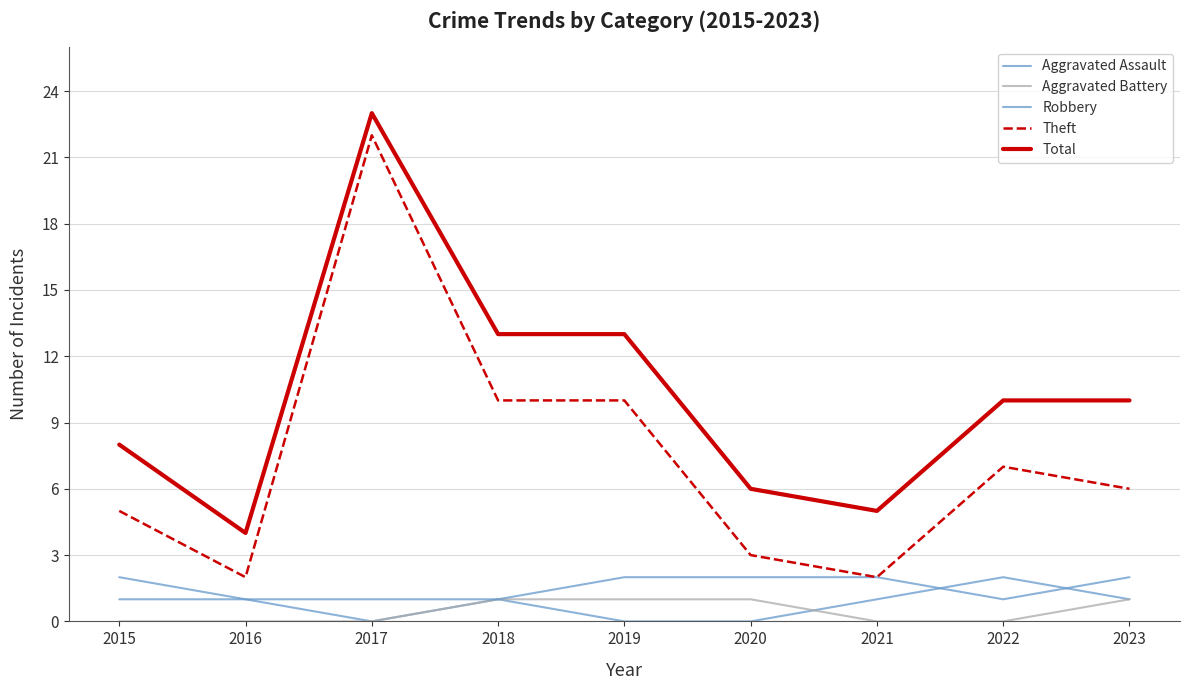

The Total series shows 13 at 2018. True or false?

True